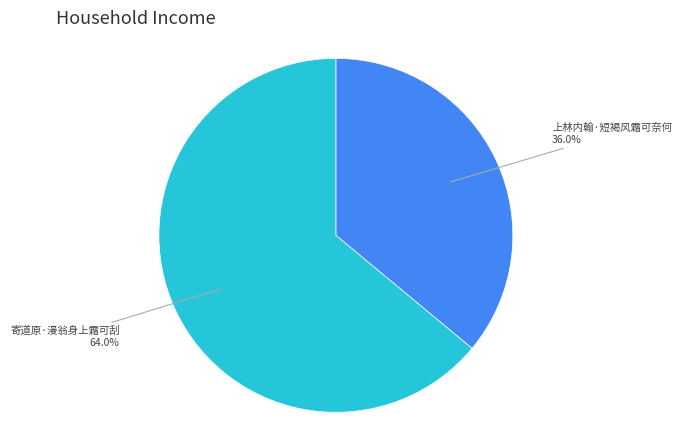

Does any single category account for the majority?

Yes